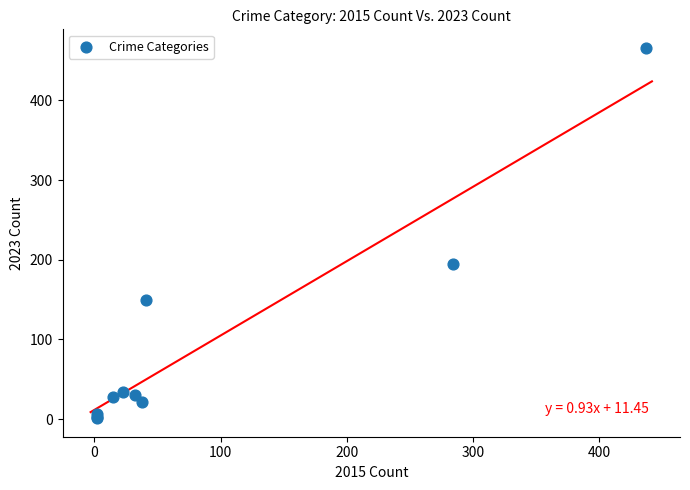

What Y value in the scatter plot is closest to 233?

195